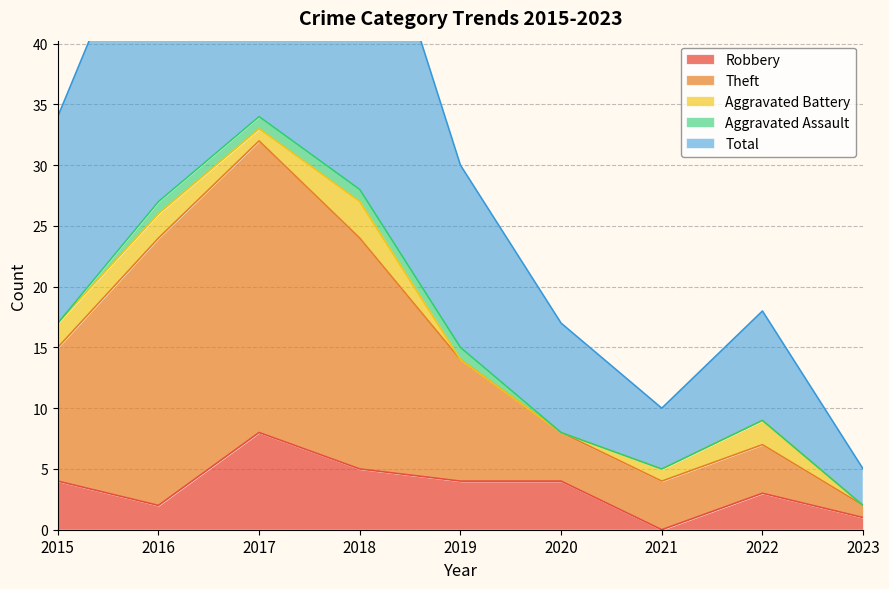

True or false: Theft and Total intersect in this chart.

False